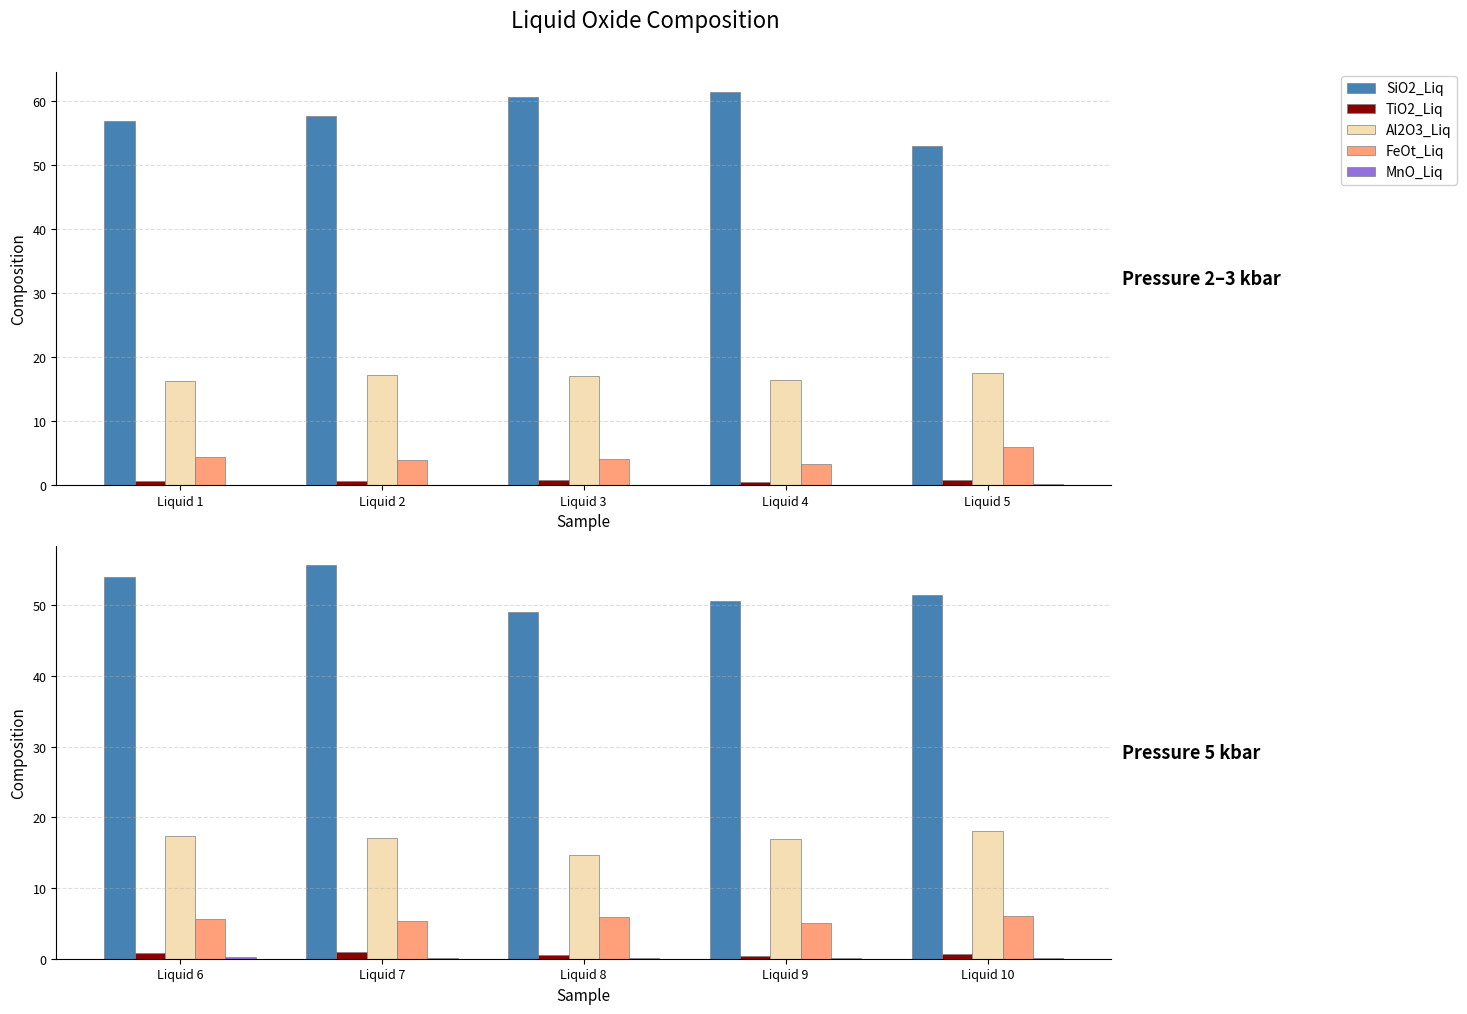

The MnO_Liq series shows 0.1 at Liquid 9. True or false?

True